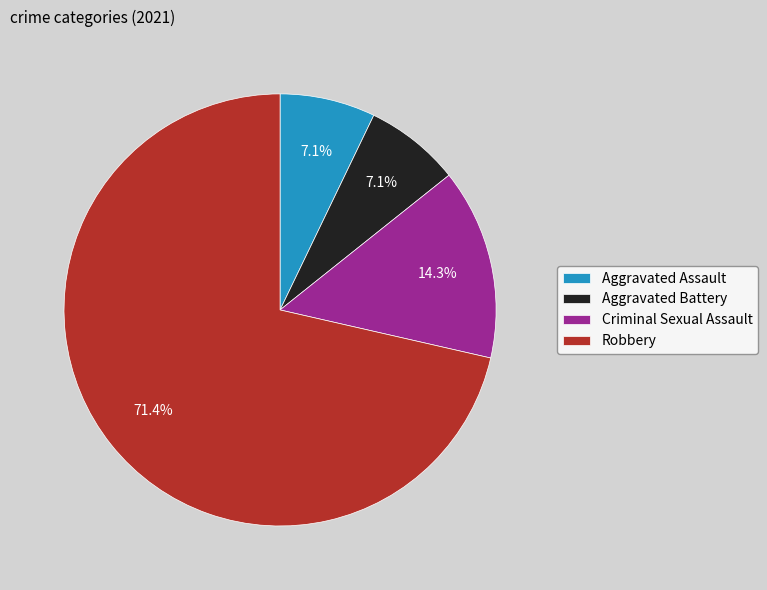

Between Criminal Sexual Assault and Aggravated Assault, which is larger?

Criminal Sexual Assault